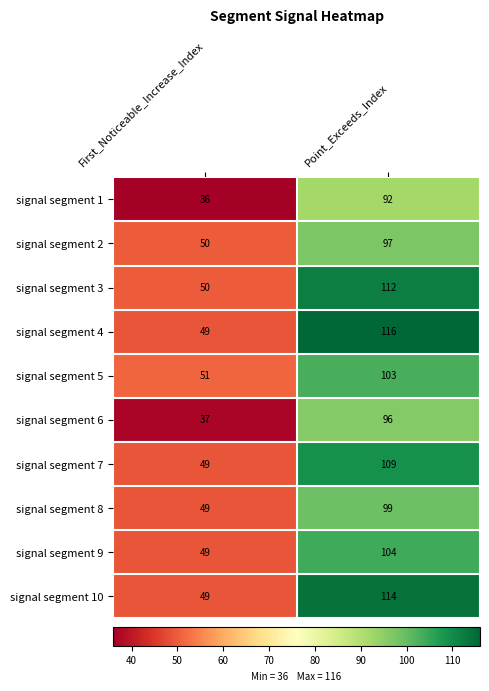

Reading left to right, transcribe all the data shown in this chart.

signal segment 1: 36	92
signal segment 2: 50	97
signal segment 3: 50	112
signal segment 4: 49	116
signal segment 5: 51	103
signal segment 6: 37	96
signal segment 7: 49	109
signal segment 8: 49	99
signal segment 9: 49	104
signal segment 10: 49	114